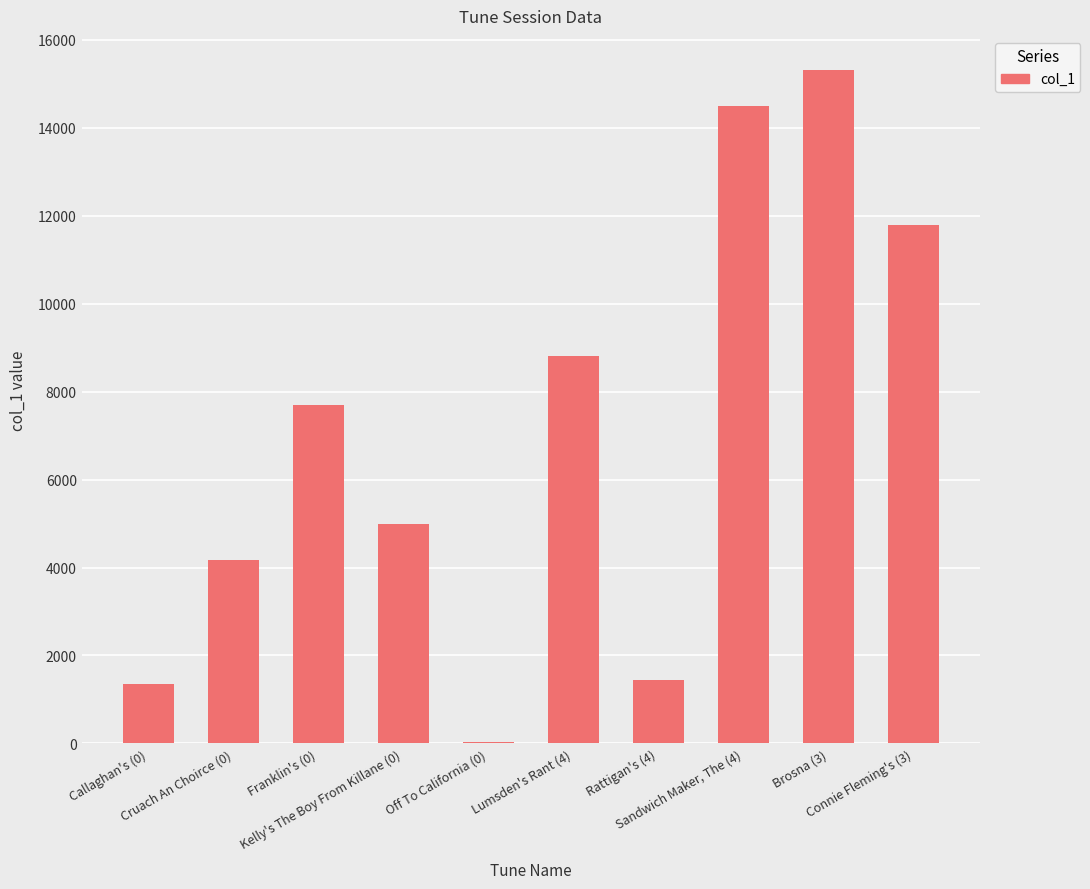

What is the maximum value shown in the chart?

15319